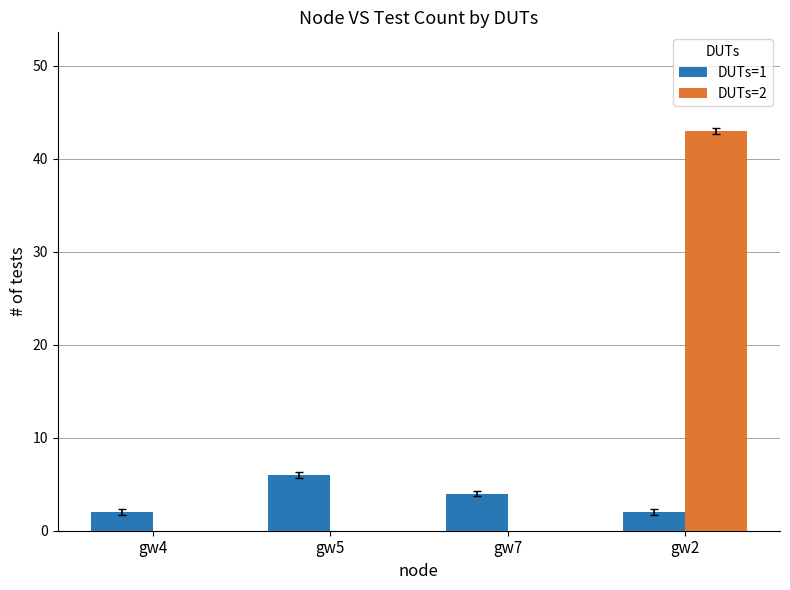

What are all the series names shown in the legend?

DUTs=1, DUTs=2